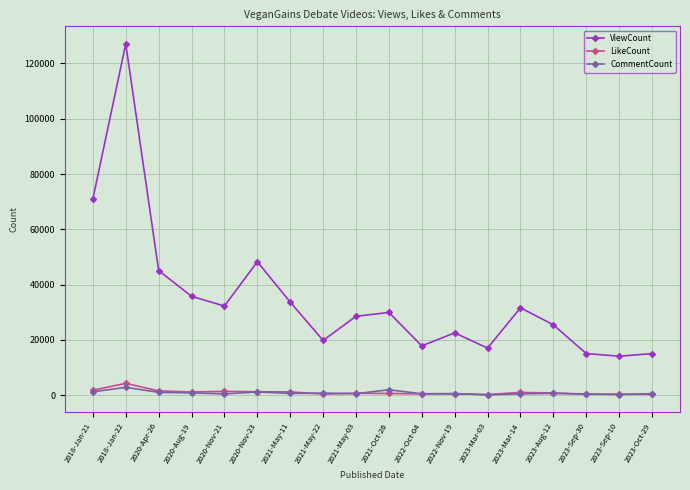

True or false: LikeCount has more than 0 points higher than both neighbors.

True